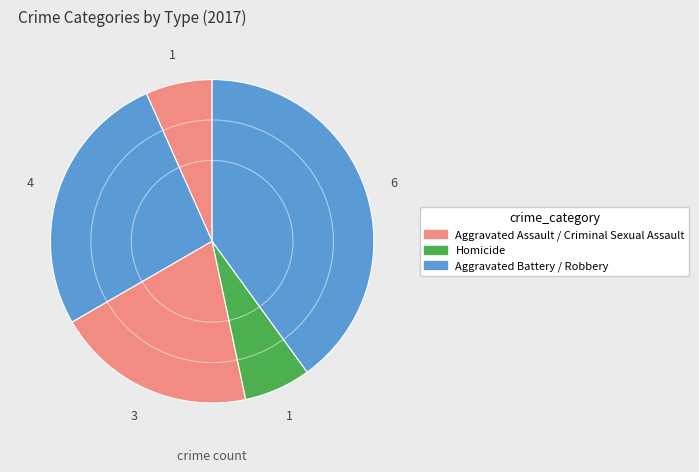

How many segments does this pie chart have?

5